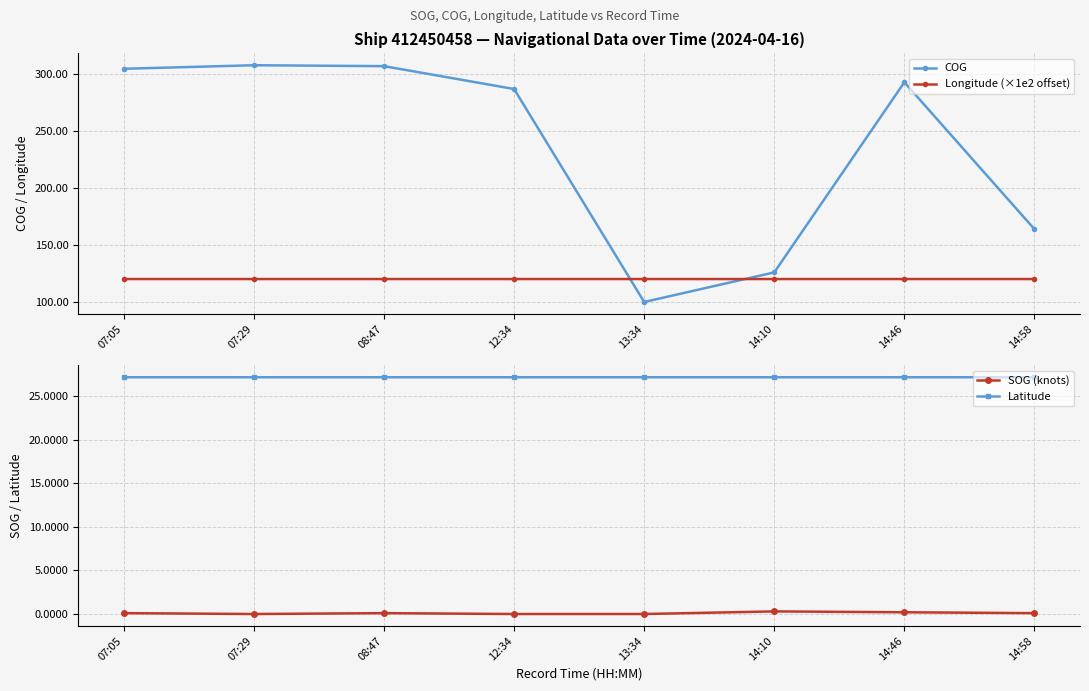

What is the value of the Longitude (×1e2 offset) point at the 5th from the left?

120.4